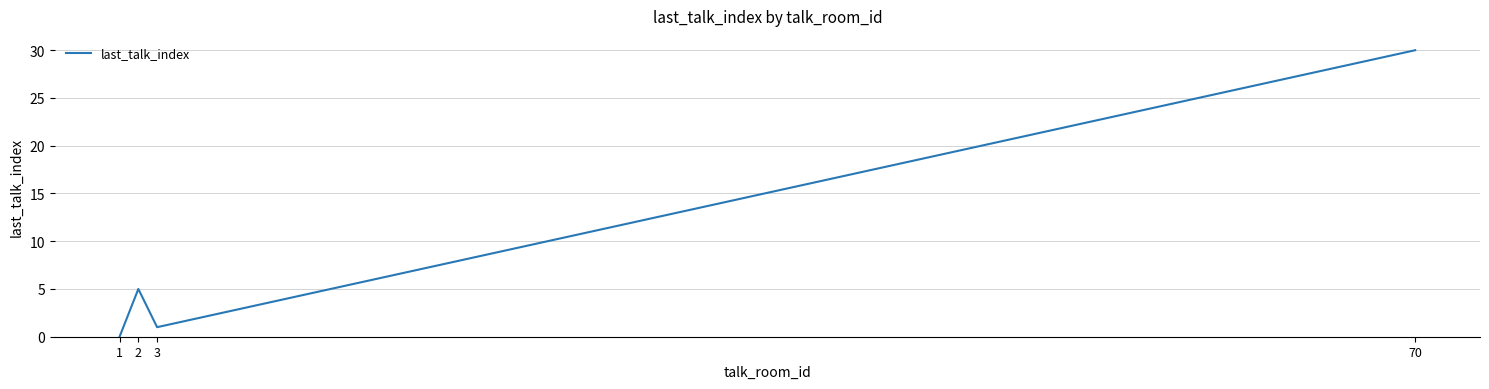

How many distinct data groups are displayed?

1